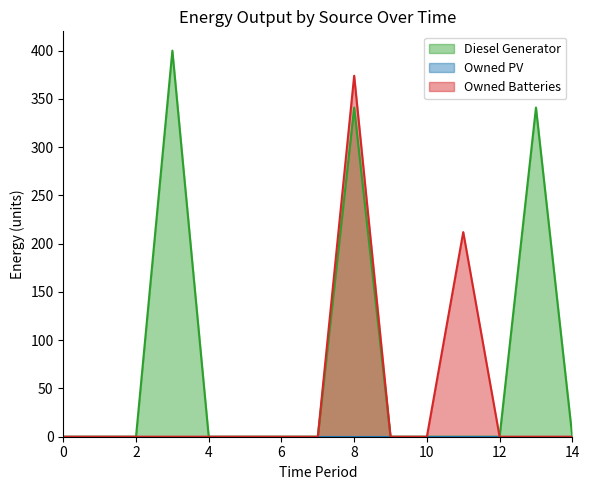

Does the chart display data point markers on the line(s)?

No